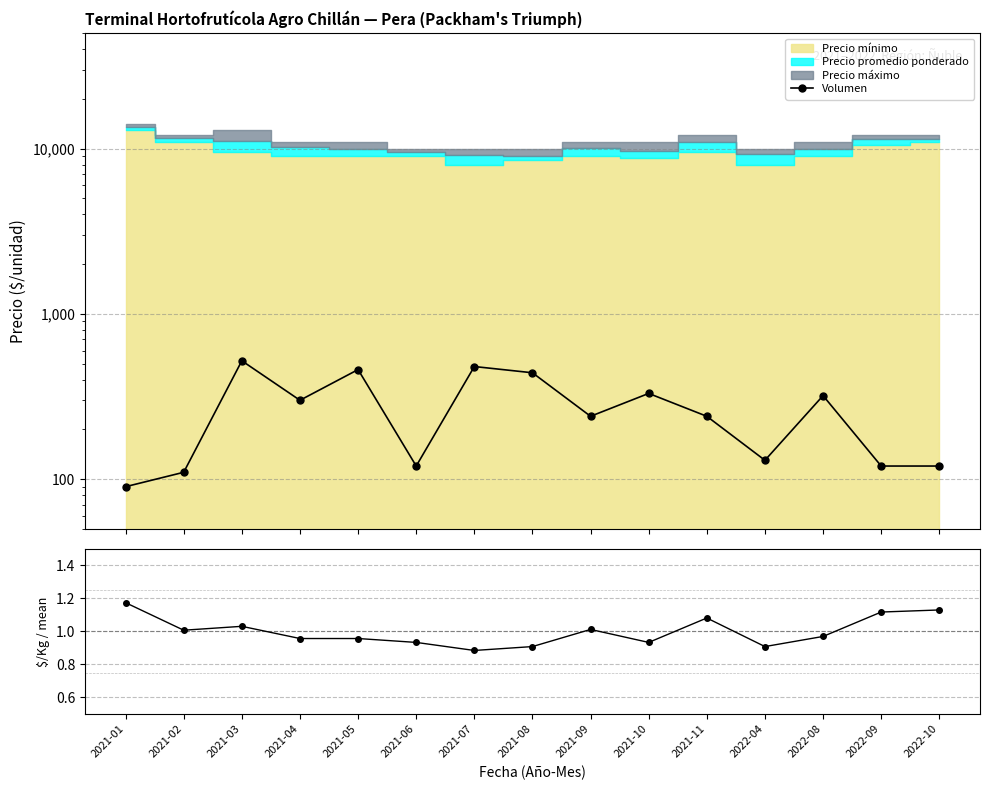

Is the value of $/Kg ratio at 2022-08 greater than the value of Volumen at 2021-07?

No